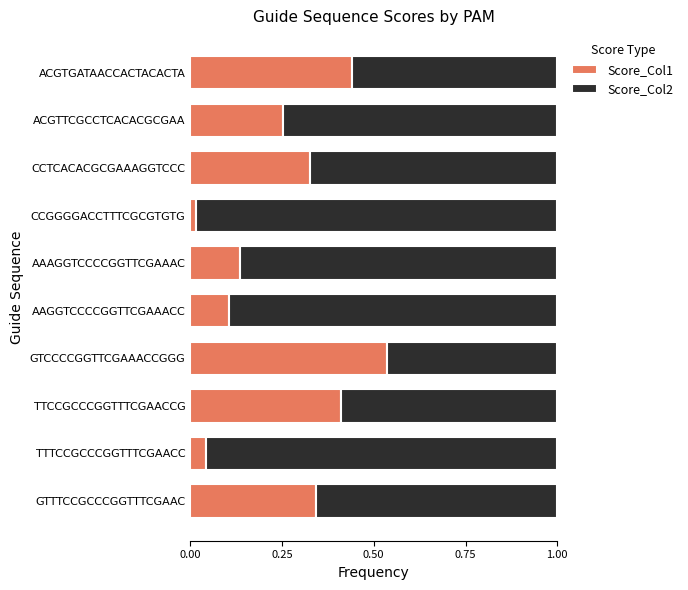

At which label is Score_Col1 closest to 0?

CCGGGGACCTTTCGCGTGTG